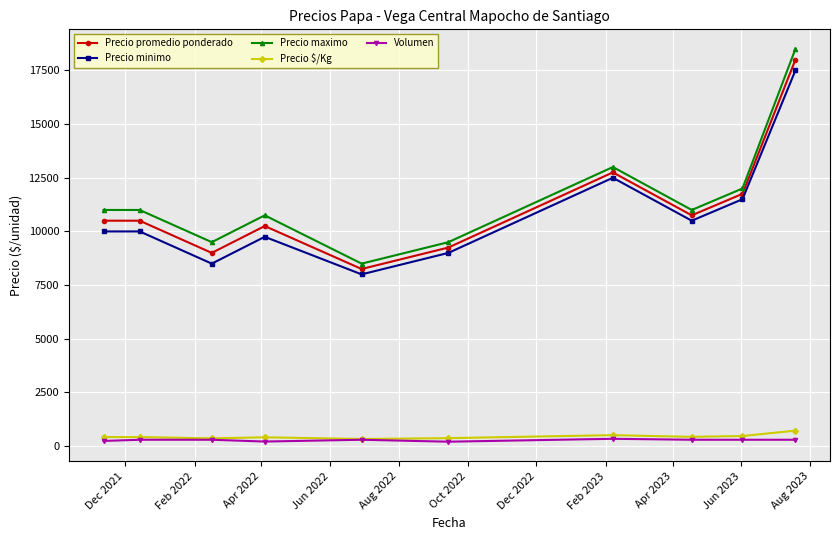

Which series has the widest spread of values?

Precio maximo